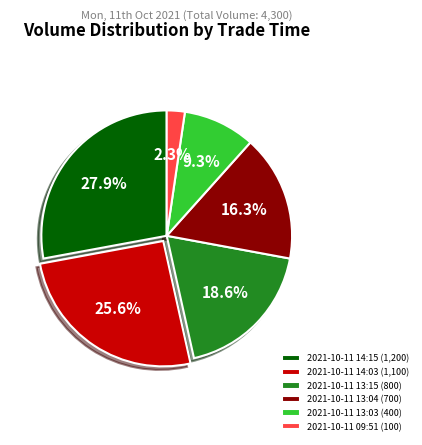

What percentage is the 2021-10-11 09:51 slice, to the nearest percent?

2%